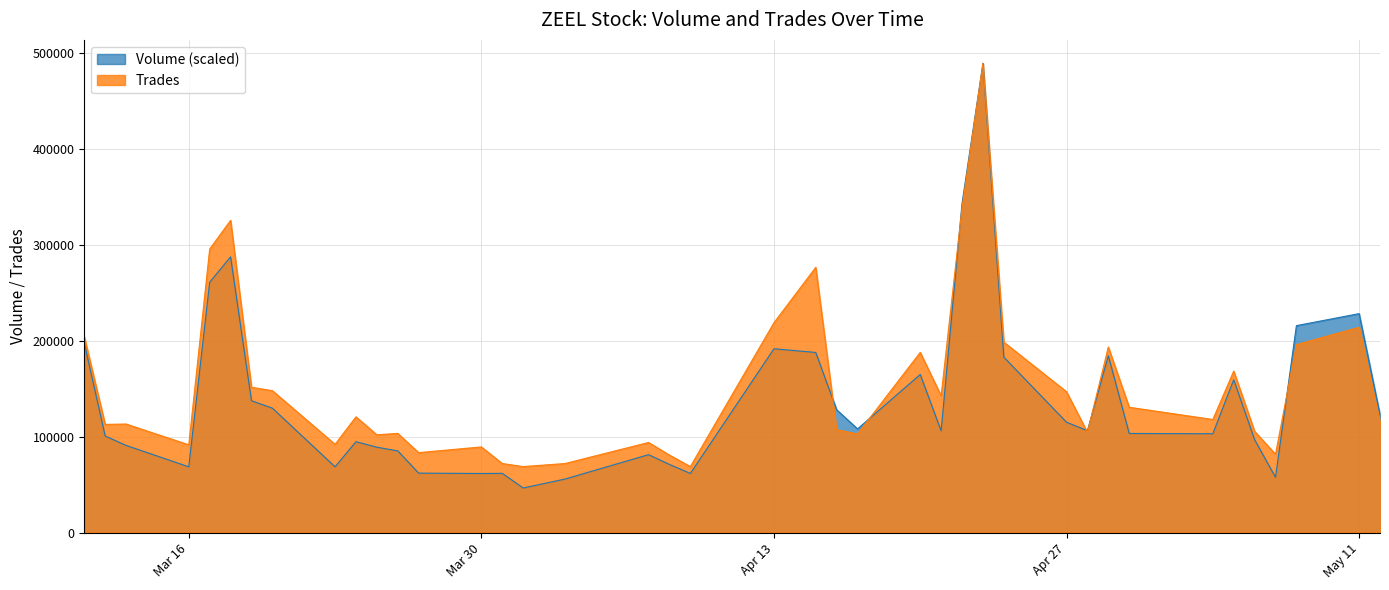

How many data points does each series have?

40